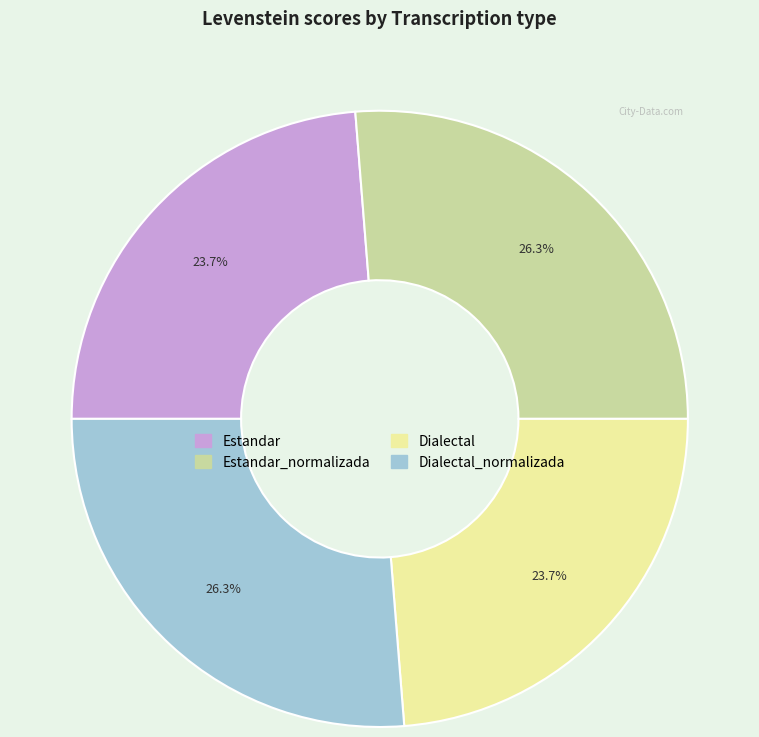

How many segments does this pie chart have?

4